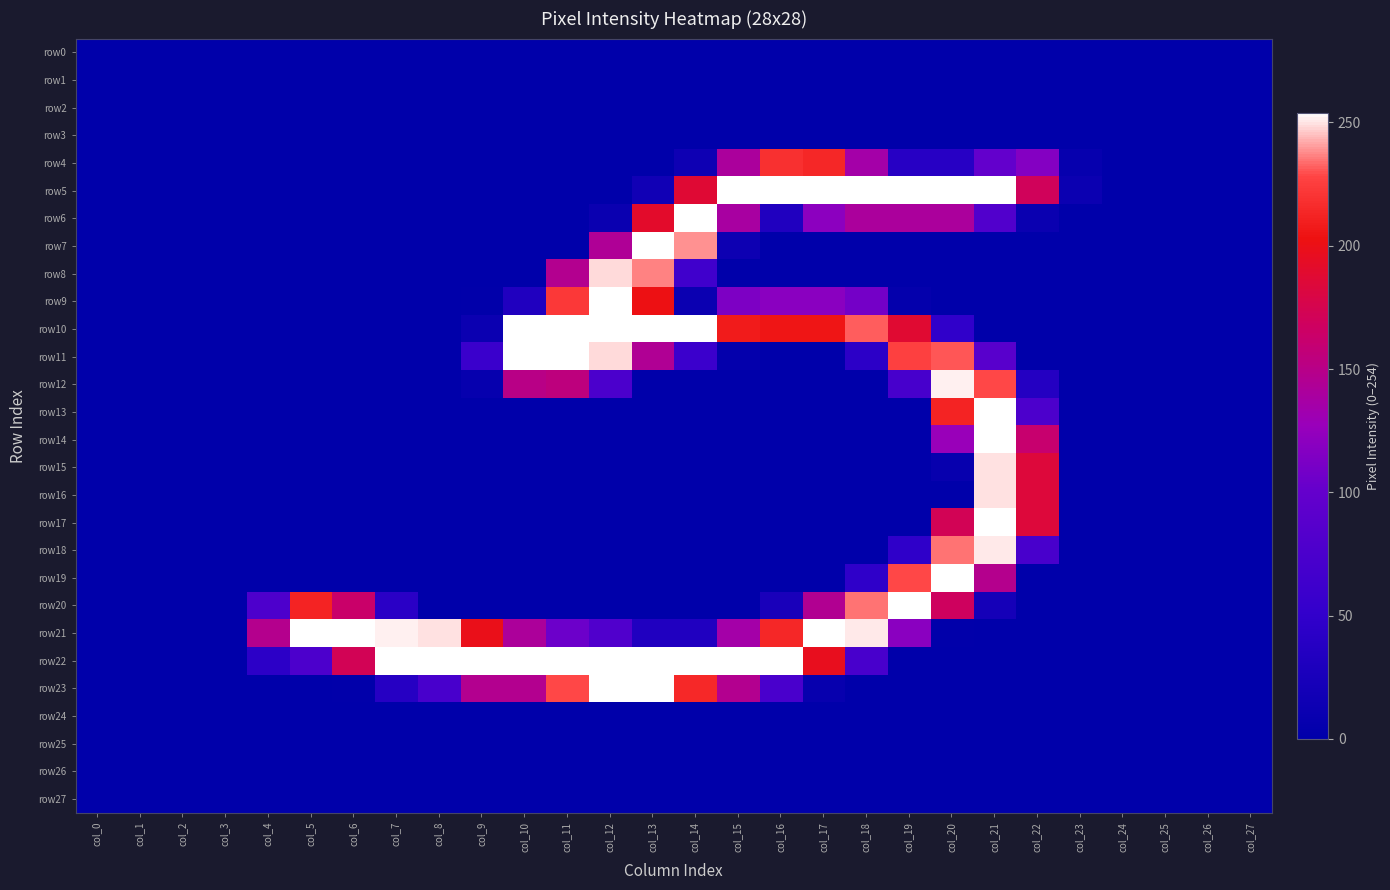

Which has a higher value, col_24 or col_15?

col_24